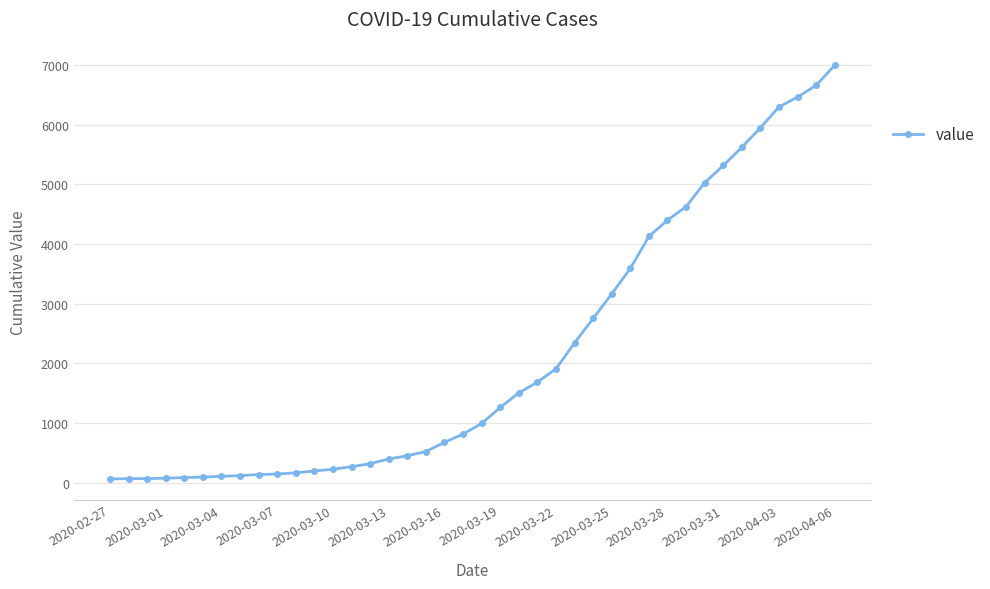

What is the maximum value shown in the chart?

6995